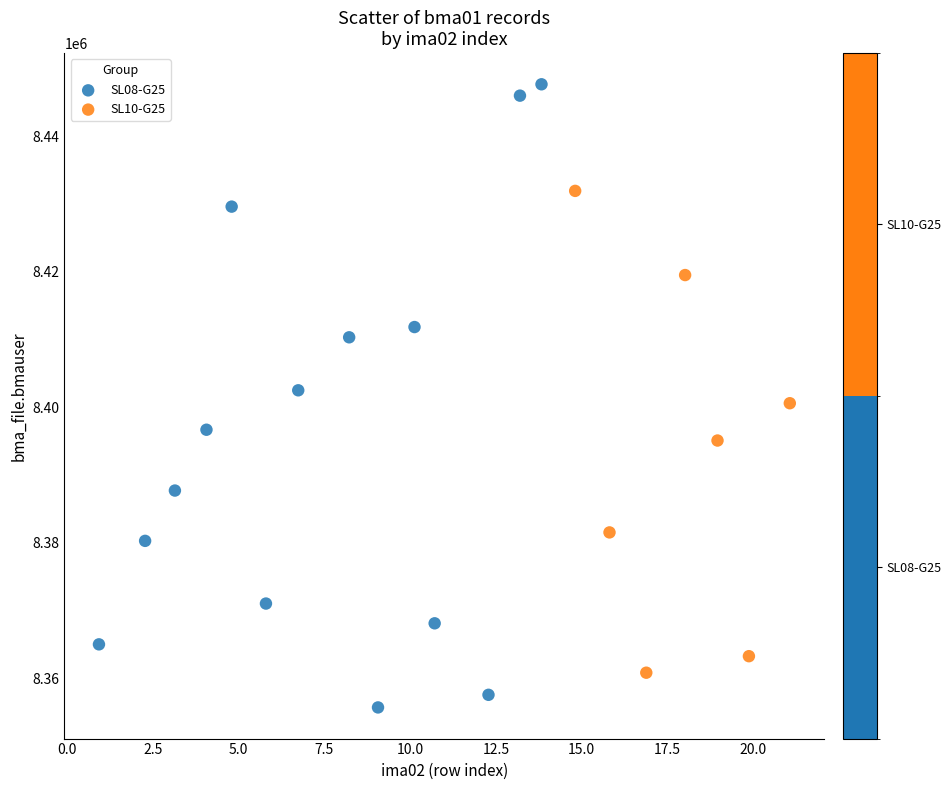

Which series contains the highest Y value?

SL08-G25